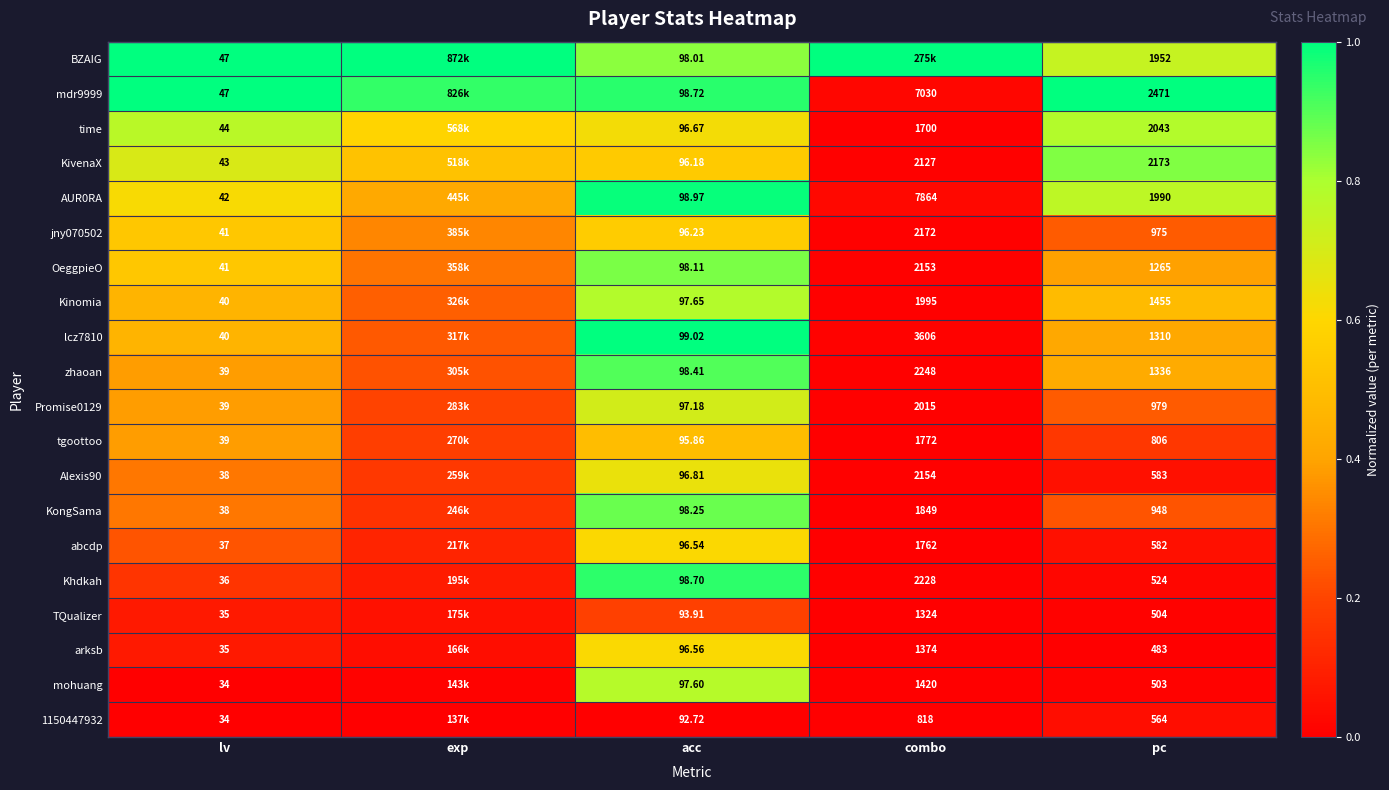

Is the value of 1150447932 at pc greater than the value of mdr9999 at lv?

Yes